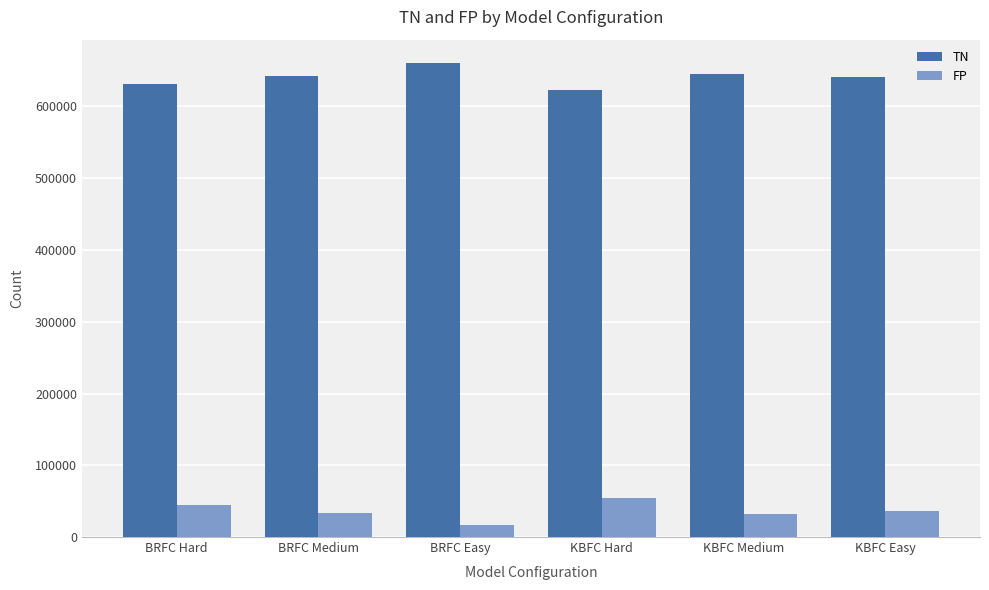

How many values in the TN series are below 642899?

3